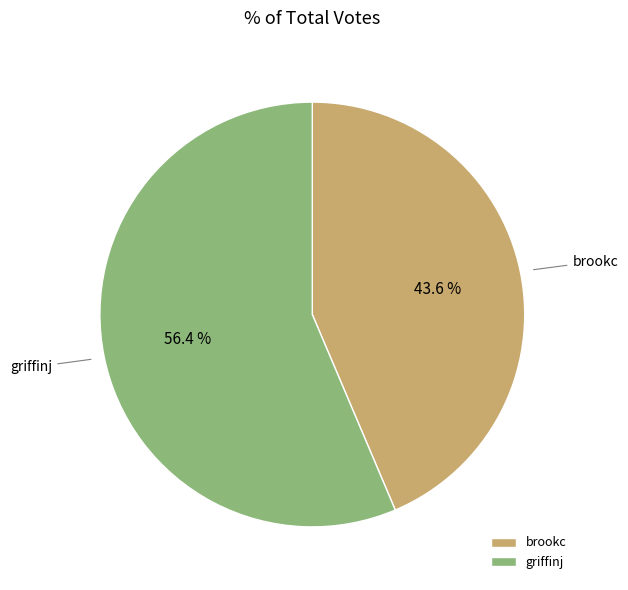

True or false: brookc accounts for 44% of the total.

True